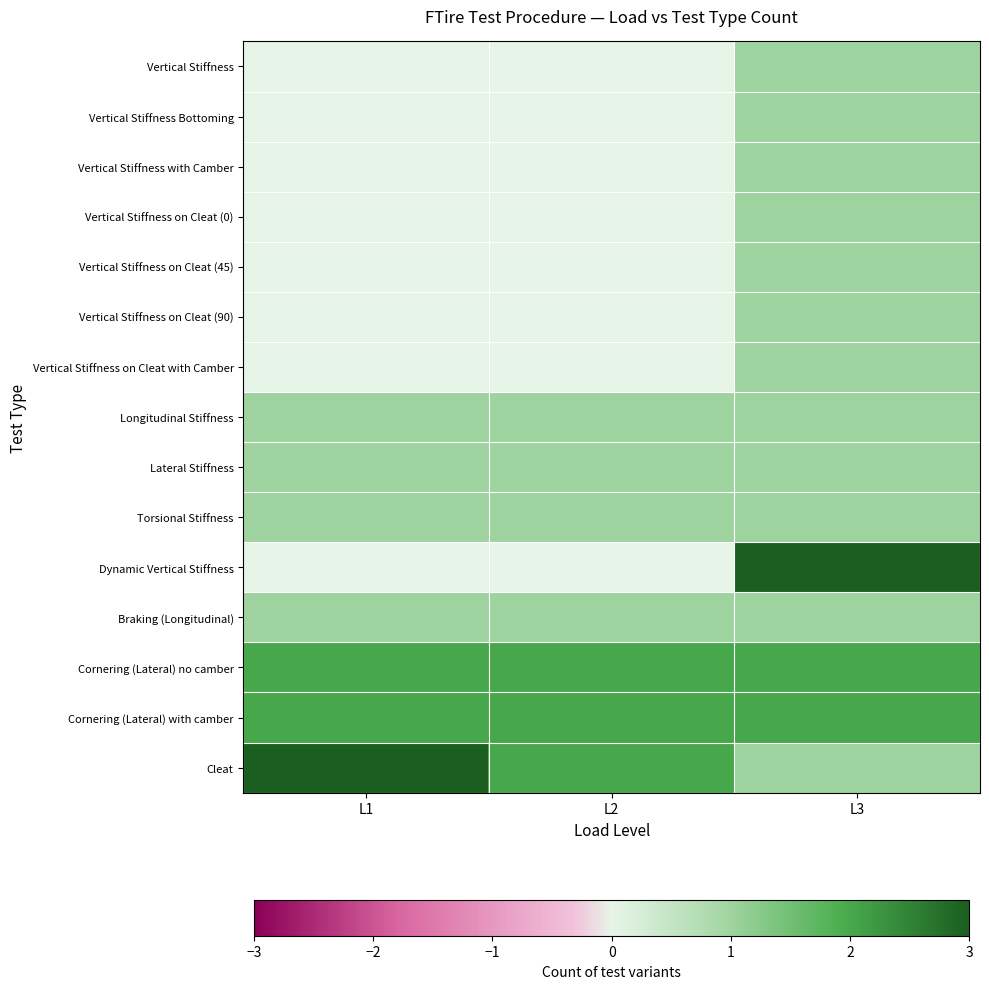

At how many categories does at least one series exceed 2?

2